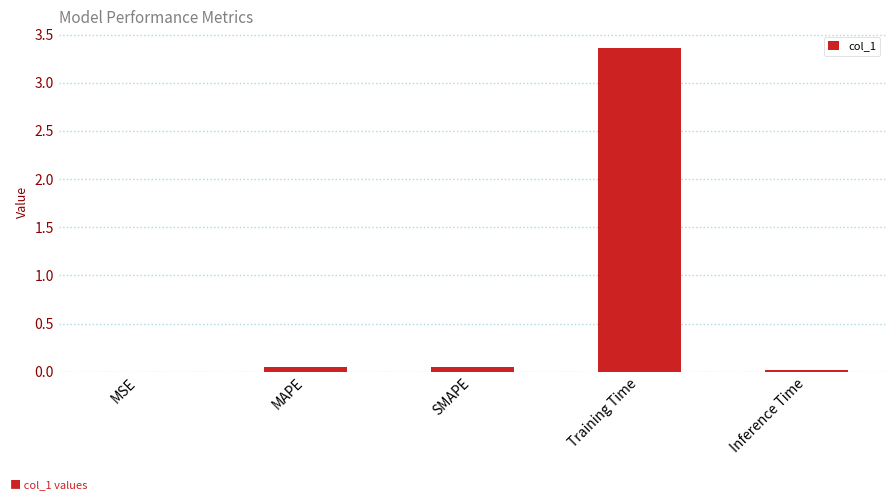

At which category does the chart reach its peak across all series?

Training Time